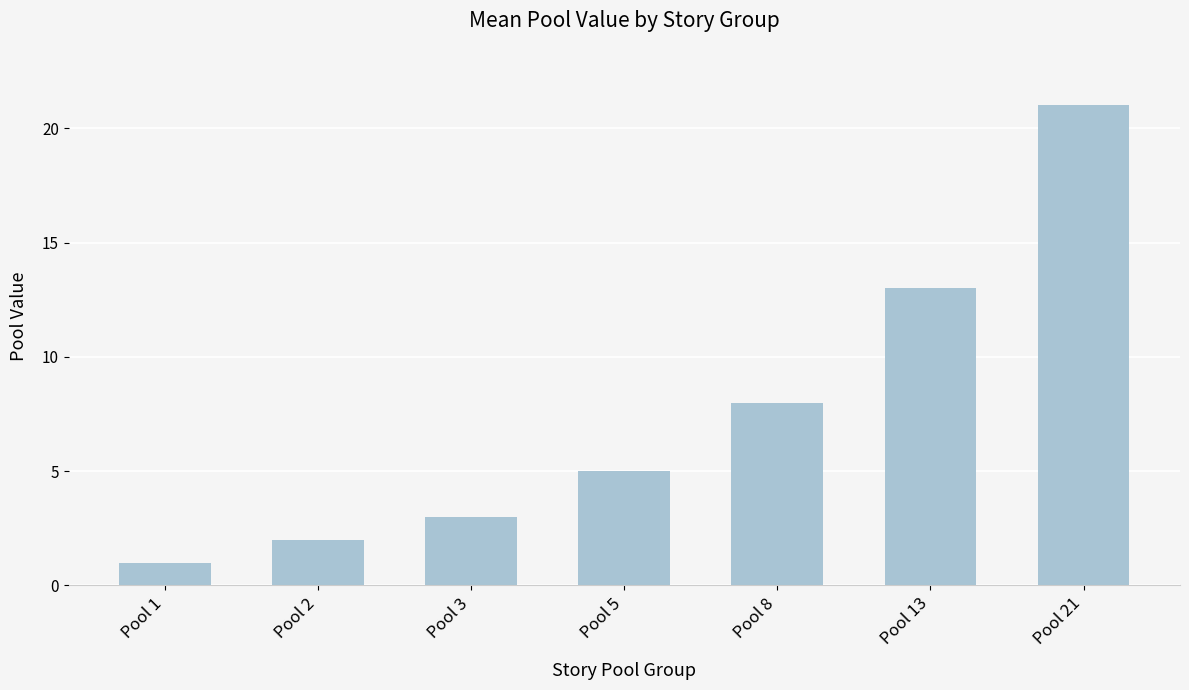

How many bars are there in total?

7